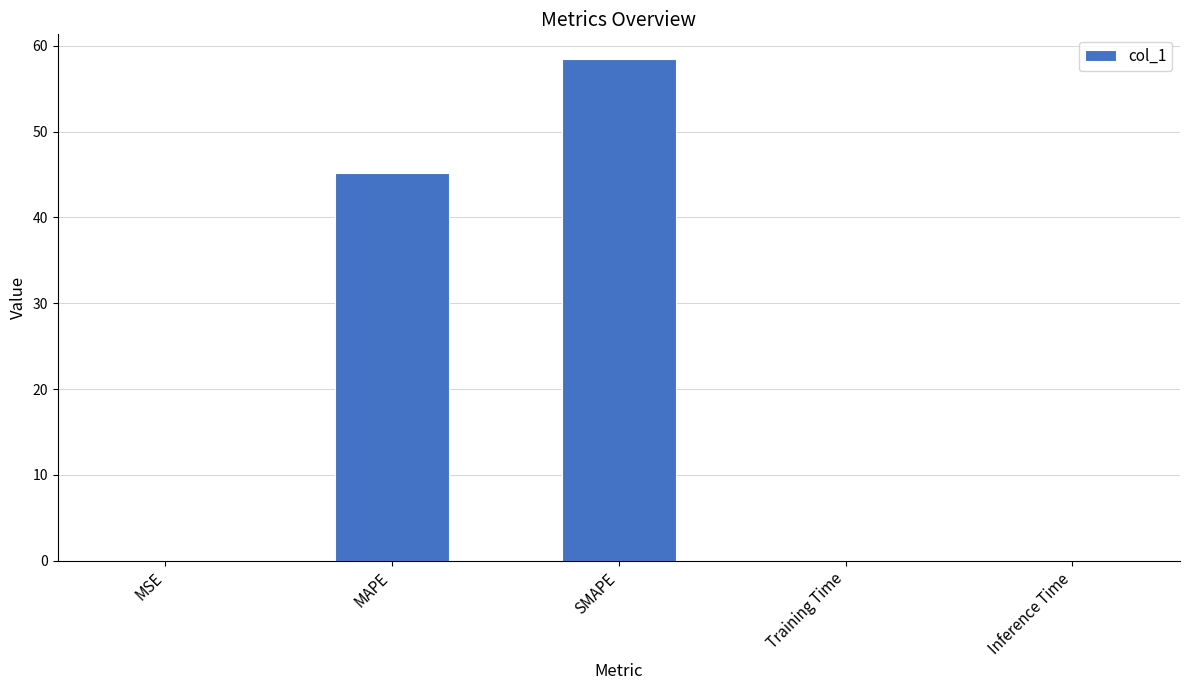

What is the sum of all values?

103.9